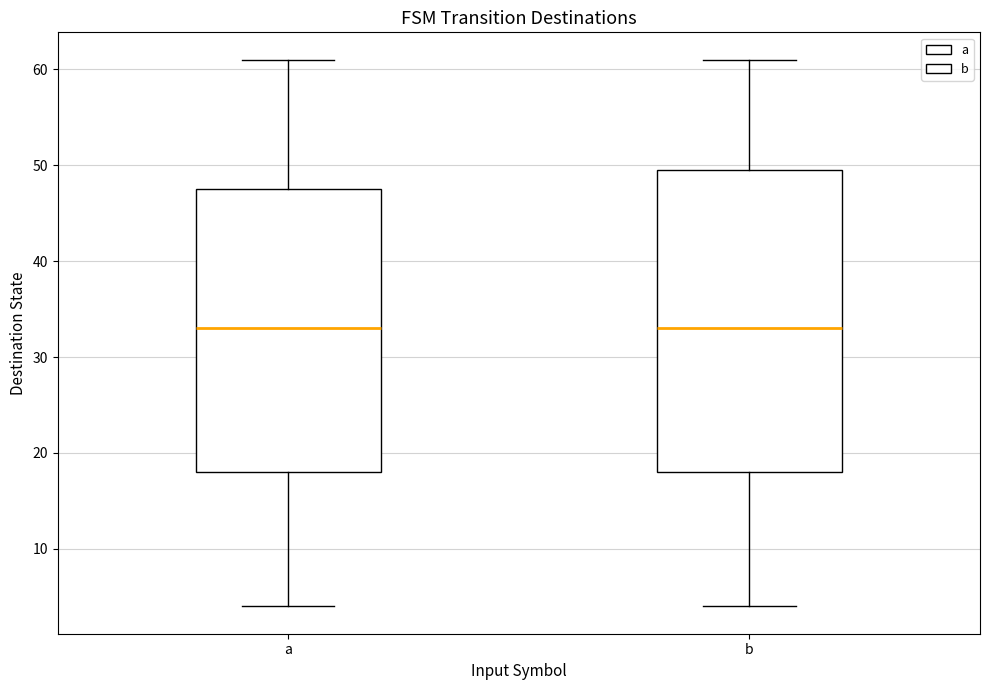

Reading left to right, transcribe this box plot: for each box, give where its median line is, the range the box spans, and where its two whiskers end, as read against the y-axis. The values are not printed on the chart, so give them approximately, as read against the axis.

a: median 33, box 18 to 48, whiskers 4 to 61
b: median 33, box 18 to 50, whiskers 4 to 61